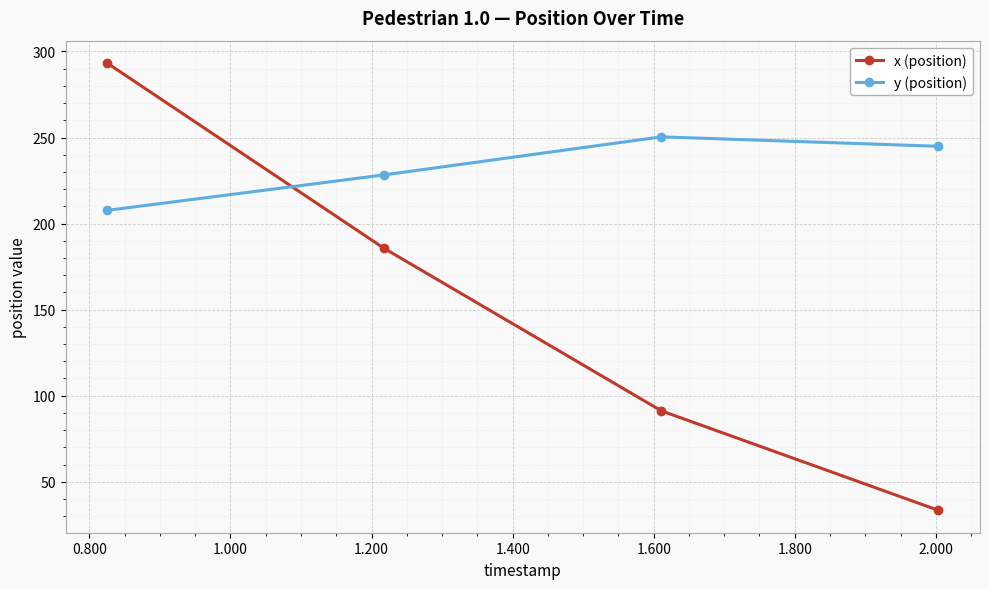

What is the average value of the y (position) series?

232.8